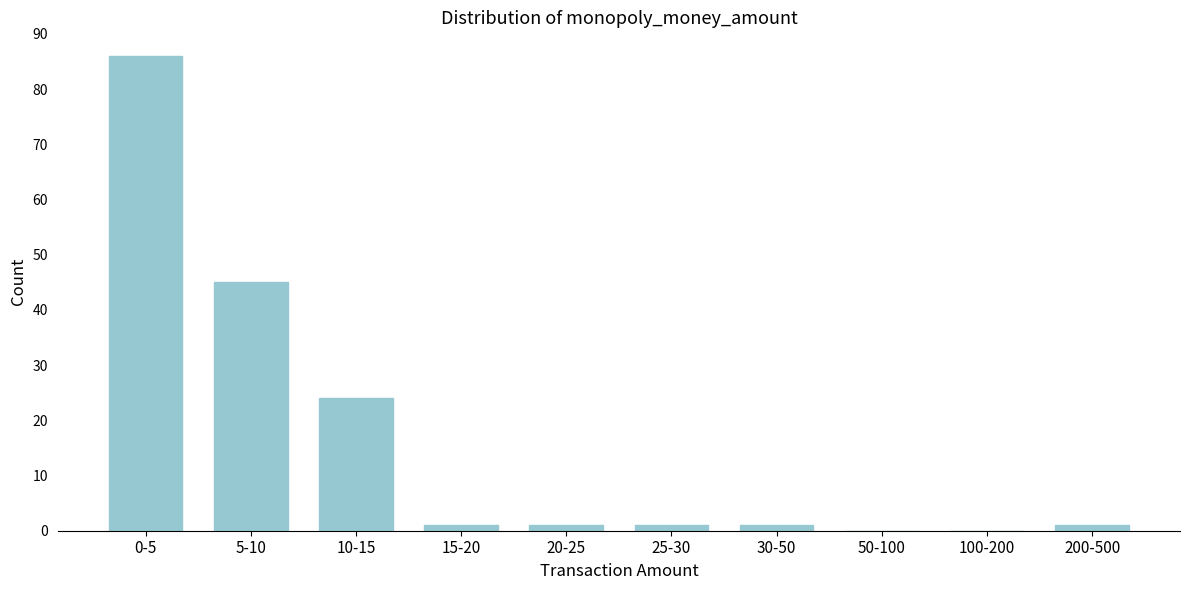

Reading right to left, list all the values displayed in this chart.

200-500=1	100-200=0	50-100=0	30-50=1	25-30=1	20-25=1	15-20=1	10-15=24	5-10=45	0-5=86